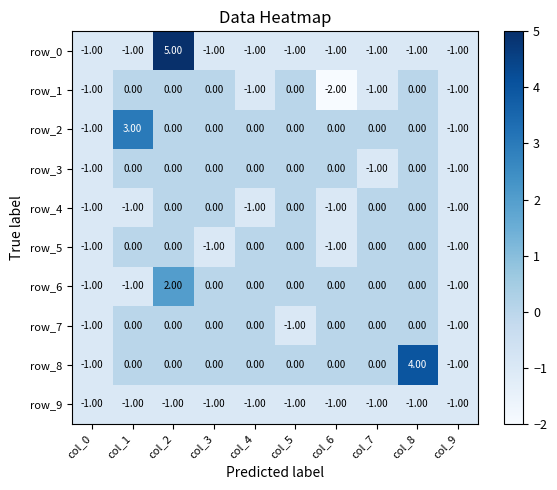

What is the minimum value for row_0?

-1